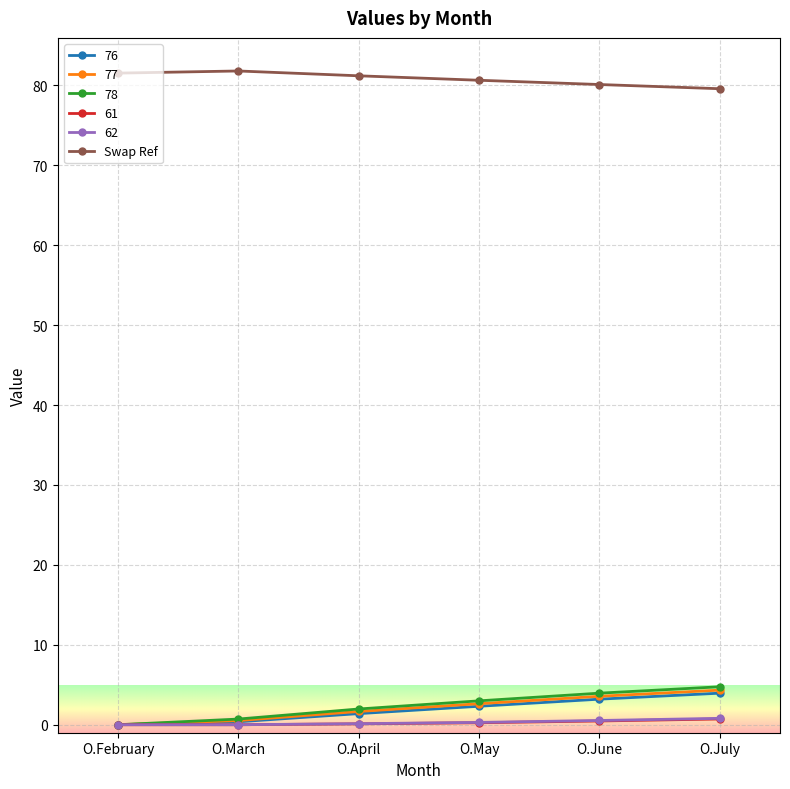

What is the label of the 3rd point from the left?

O.April